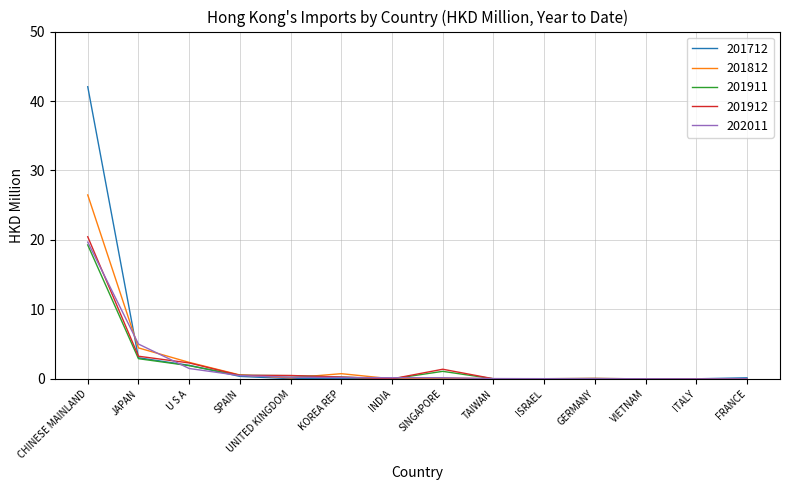

Which series has the largest range (max minus min)?

201712